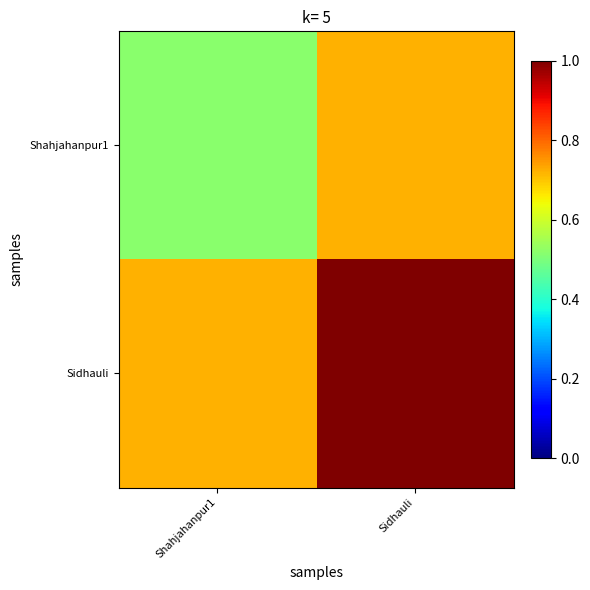

Reading right to left, what are all the values shown in this chart?

Shahjahanpur1: Sidhauli=0.7	Shahjahanpur1=0.5
Sidhauli: Sidhauli=1.0	Shahjahanpur1=0.7